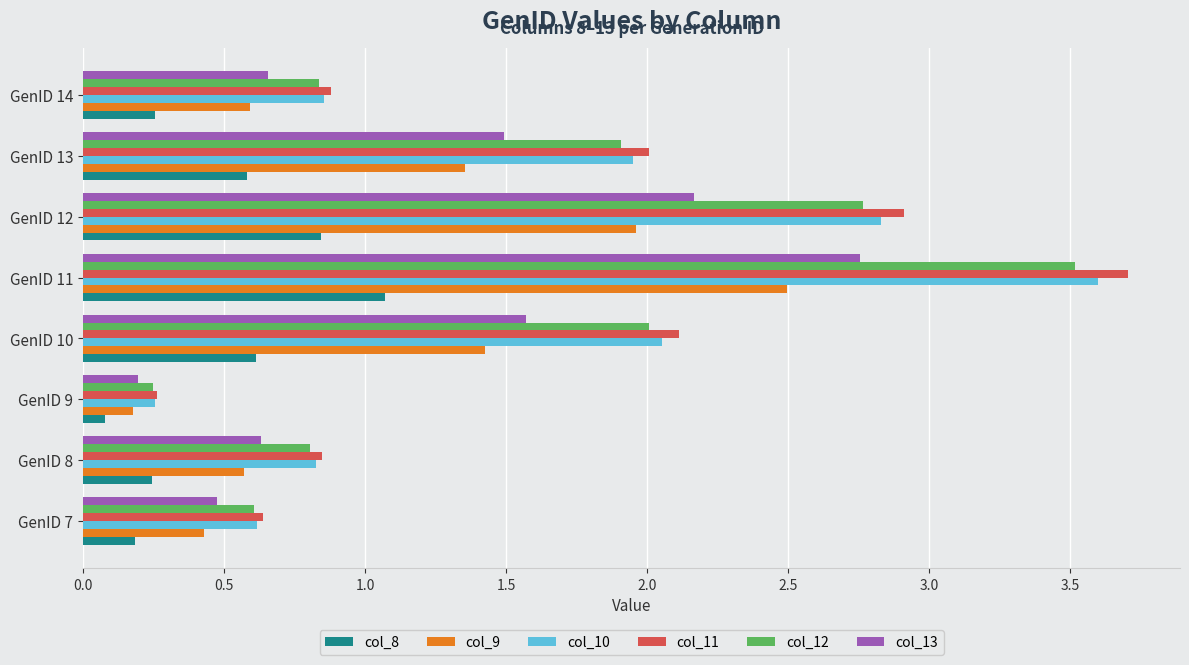

What is the highest value of the col_12 series?

3.5